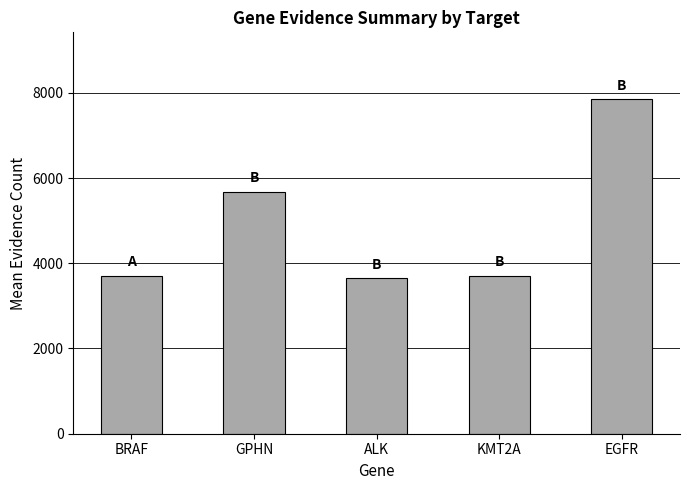

What is the maximum value shown in the chart?

7849.5